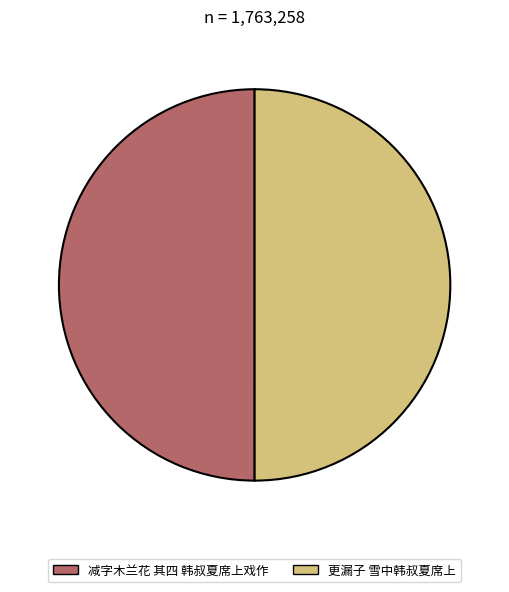

What is the ratio of the value at 减字木兰花 其四 韩叔夏席上戏作 to the value at 更漏子 雪中韩叔夏席上?

1.0